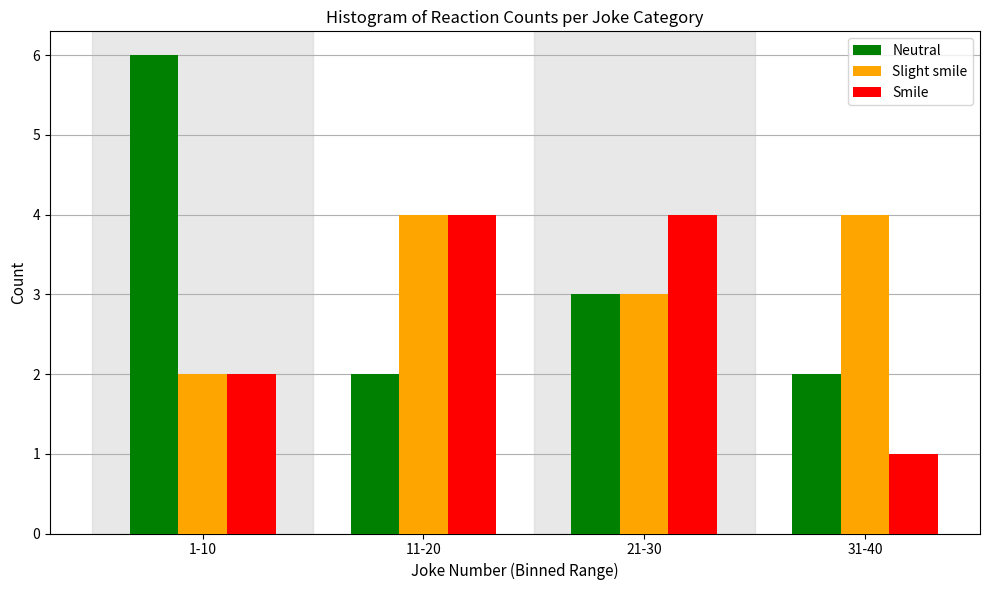

Reading right to left, list all the values displayed in this chart.

Neutral: 31-40=2	21-30=3	11-20=2	1-10=6
Slight smile: 31-40=4	21-30=3	11-20=4	1-10=2
Smile: 31-40=1	21-30=4	11-20=4	1-10=2